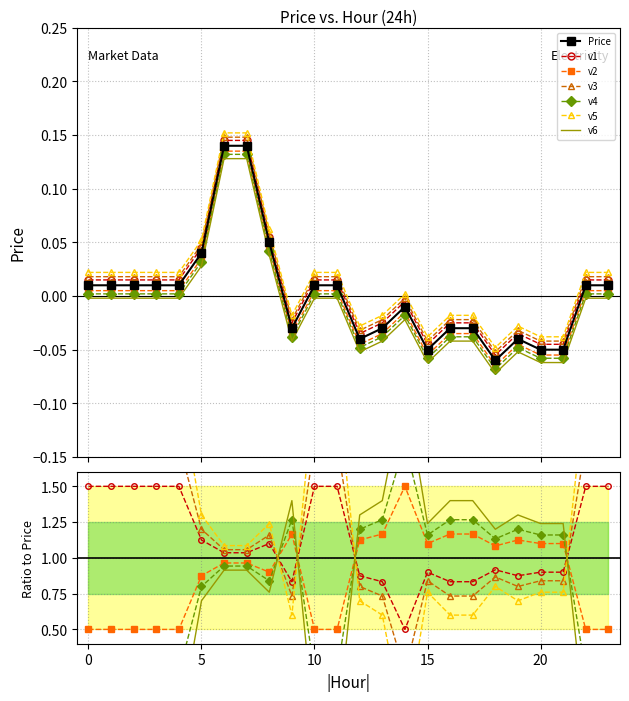

Reading right to left, list all the values displayed in this chart.

23=0.0	22=0.0	21=-0.1	20=-0.1	19=-0.0	18=-0.1	17=-0.0	16=-0.0	15=-0.1	14=-0.0	13=-0.0	12=-0.0	11=0.0	10=0.0	9=-0.0	8=0.1	7=0.1	6=0.1	5=0.0	4=0.0	3=0.0	2=0.0	1=0.0	0=0.0